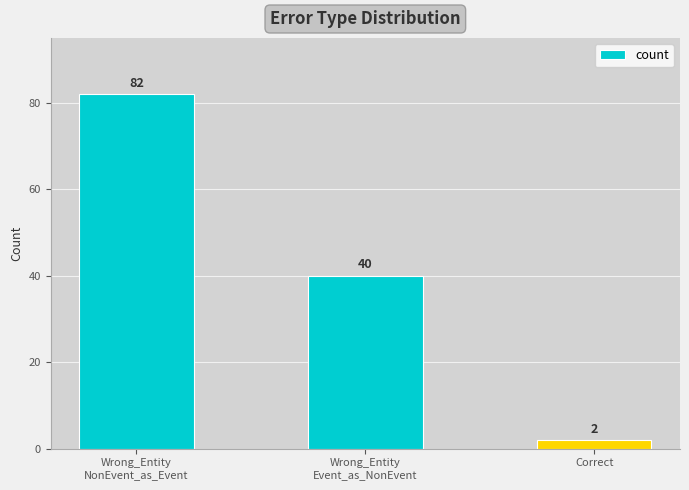

At which category does the chart reach its peak across all series?

Wrong_Entity
NonEvent_as_Event